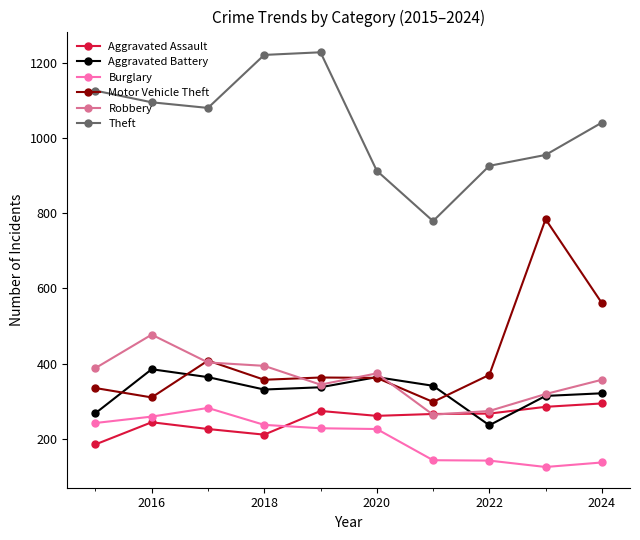

True or false: Theft and Robbery intersect in this chart.

False